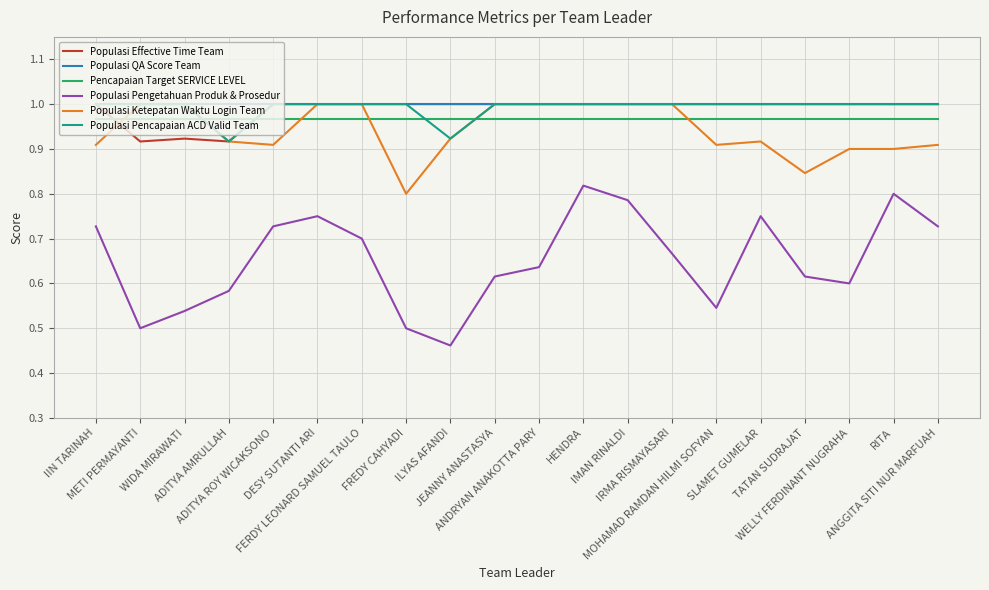

What is the spread (max minus min) of values at IRMA RISMAYASARI?

0.3